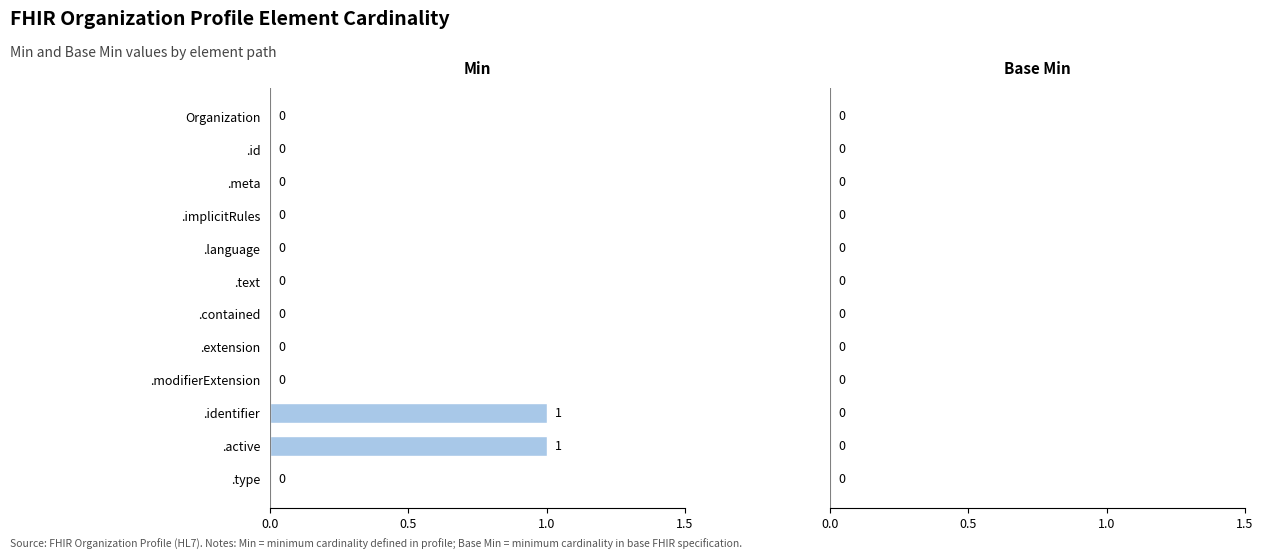

Reading bottom to top, what are all the values shown in this chart?

.type=0	.active=1	.identifier=1	.modifierExtension=0	.extension=0	.contained=0	.text=0	.language=0	.implicitRules=0	.meta=0	.id=0	Organization=0